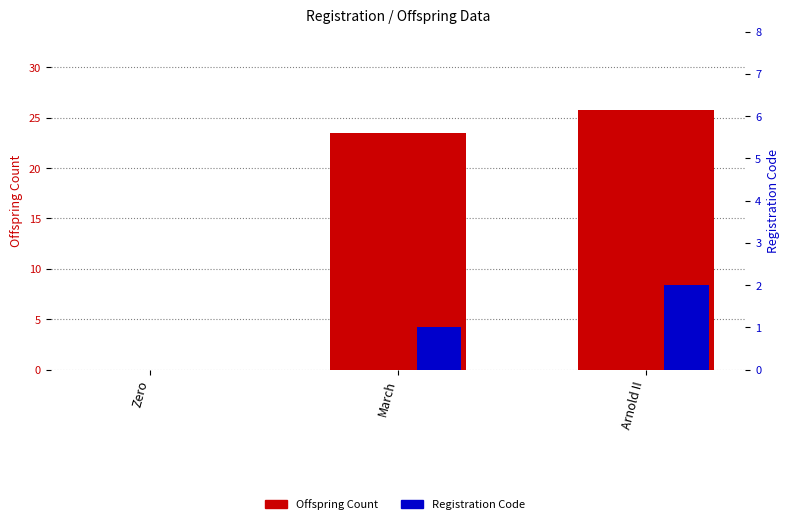

How many groups of bars are there?

3